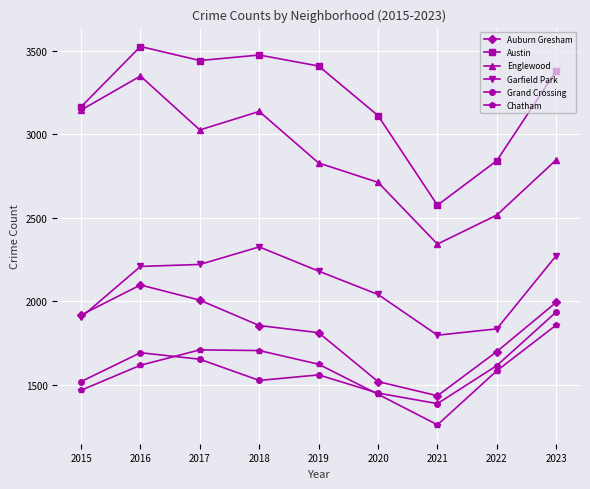

Which label corresponds to the largest value in the chart?

2016